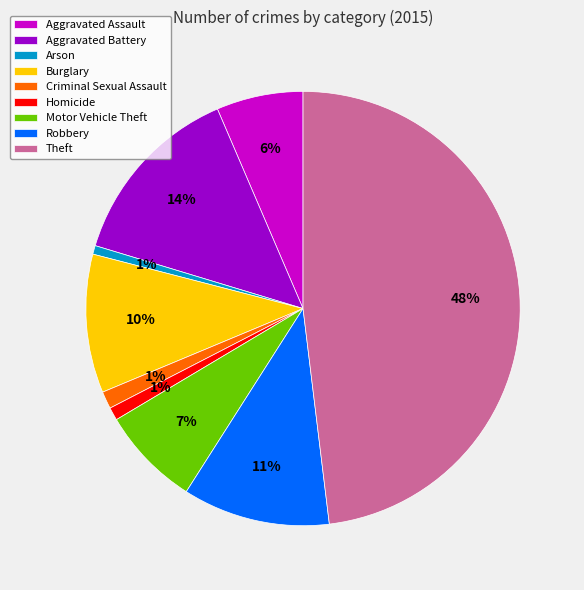

What percentage is the Robbery slice, to the nearest percent?

11%